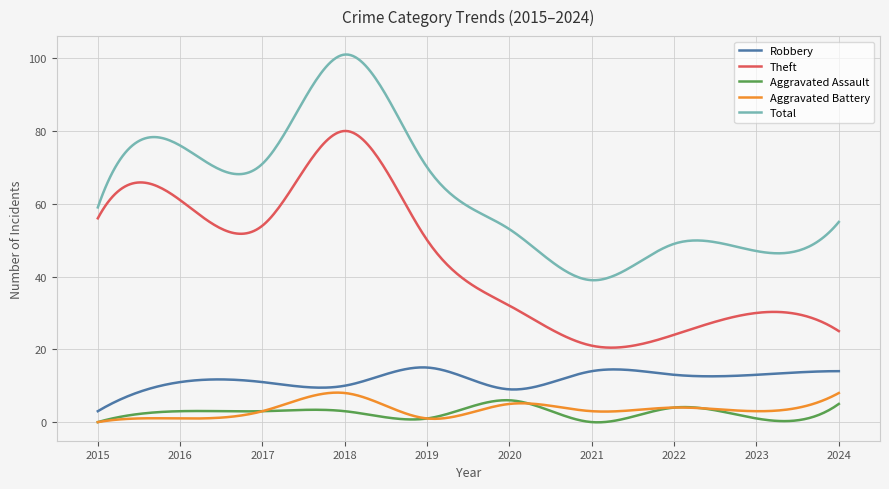

True or false: Total and Robbery cross at least once.

False